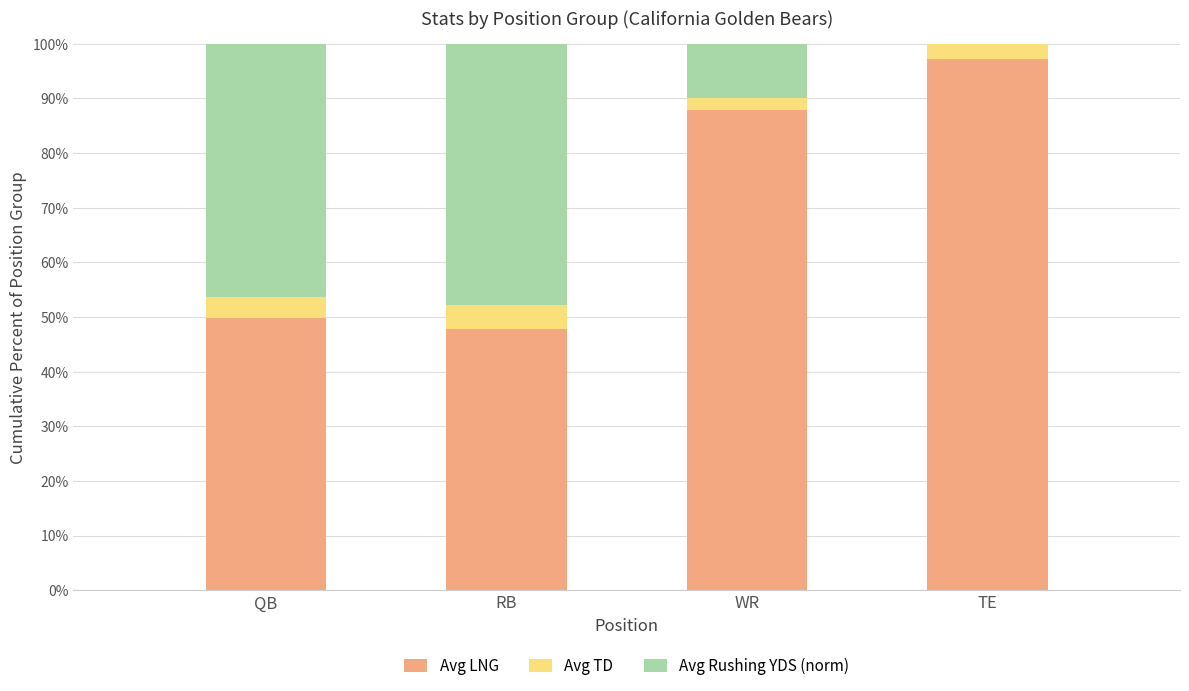

True or false: Avg LNG has a value of 77.3 at QB.

False